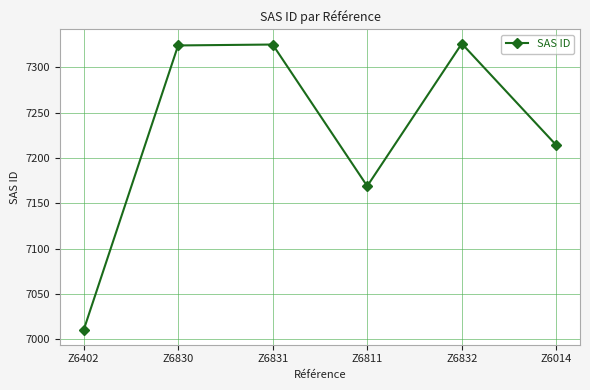

What is the difference between the values at Z6830 and Z6811?

155